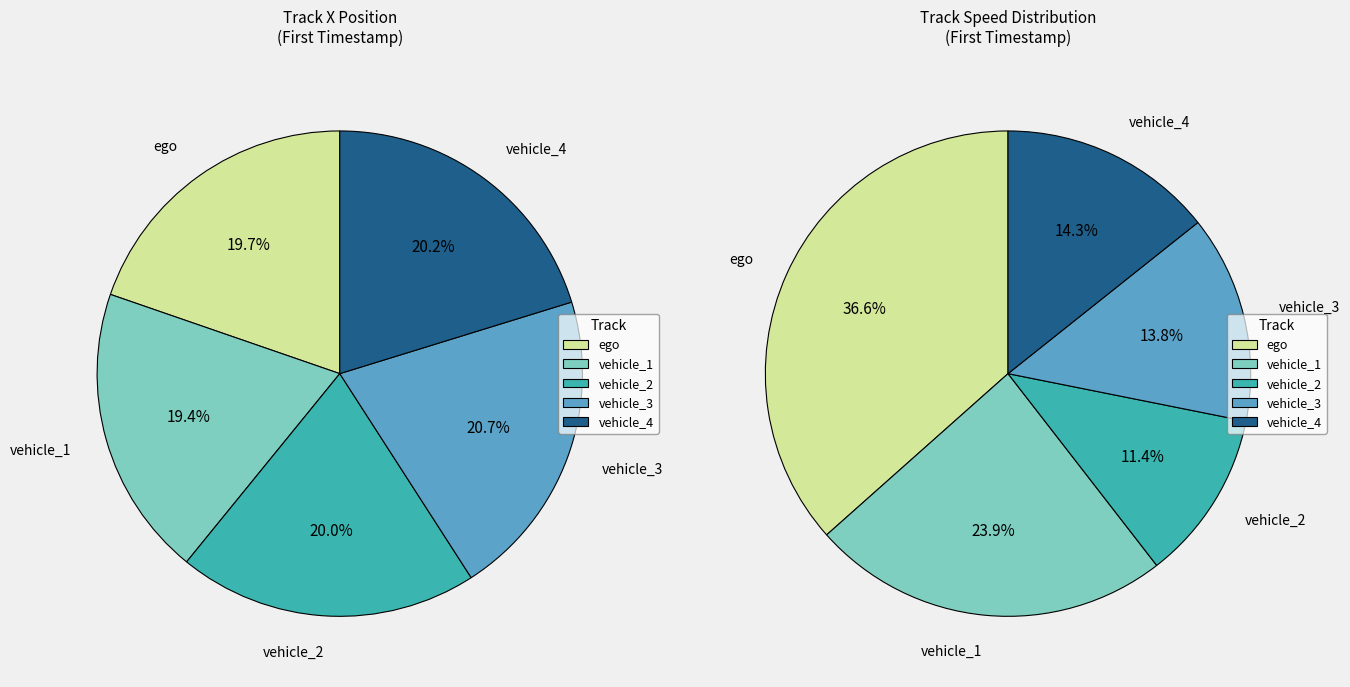

Does vehicle_3 account for over 50% of the chart?

No